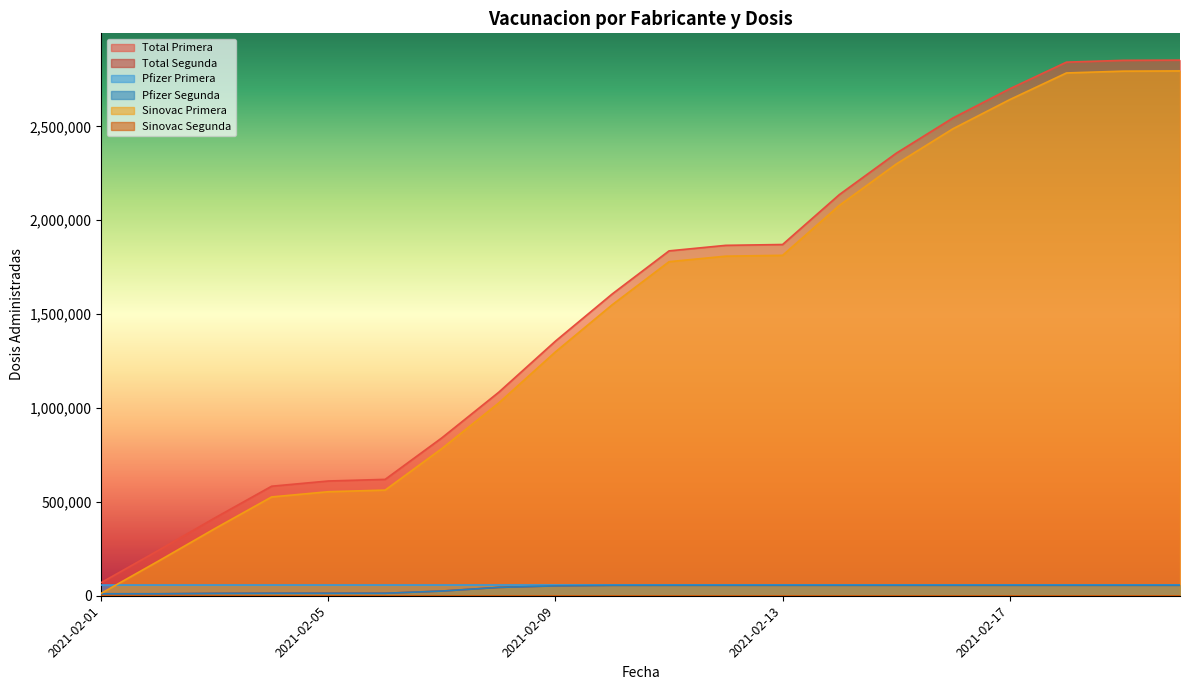

Does the chart display data point markers on the line(s)?

No